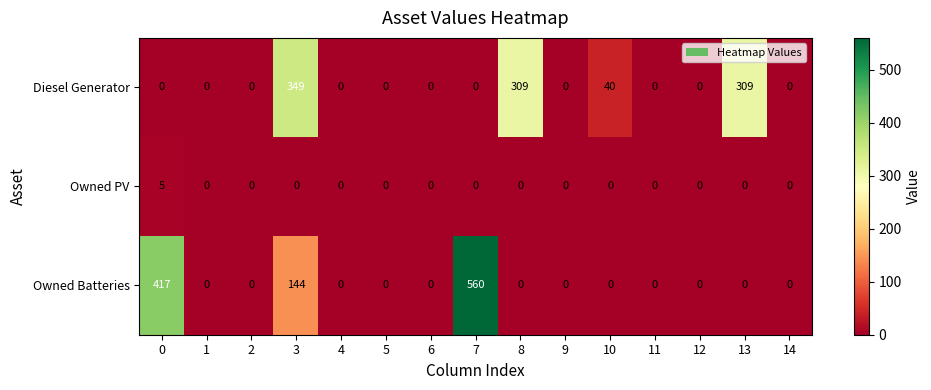

What is the greatest value displayed?

560